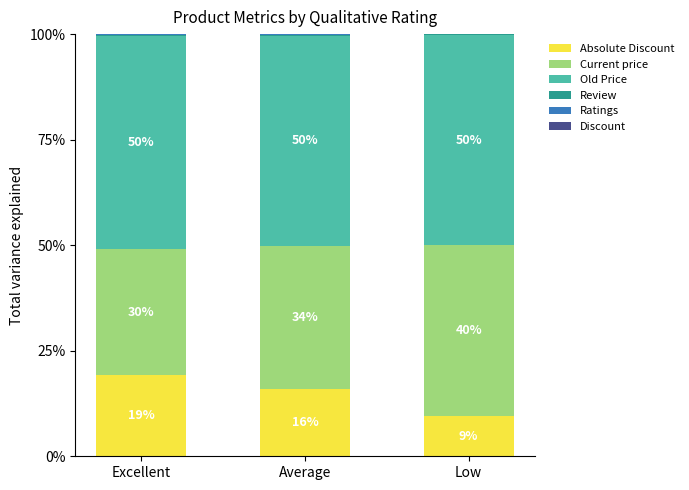

Which series changed the most between Excellent and Low?

Current price